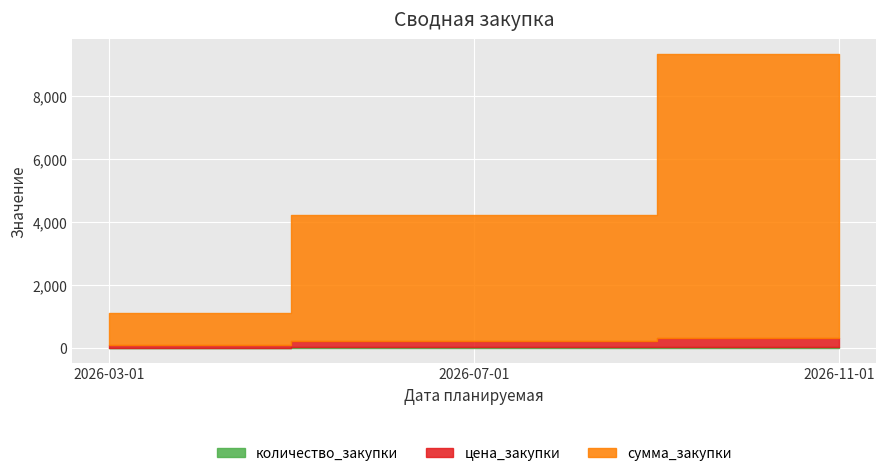

What is the label of the 1st point from the right?

2026-11-01